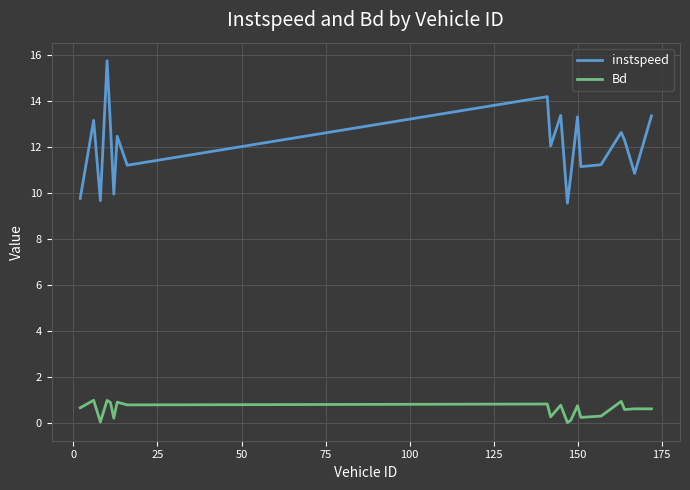

True or false: instspeed and Bd cross at least once.

False